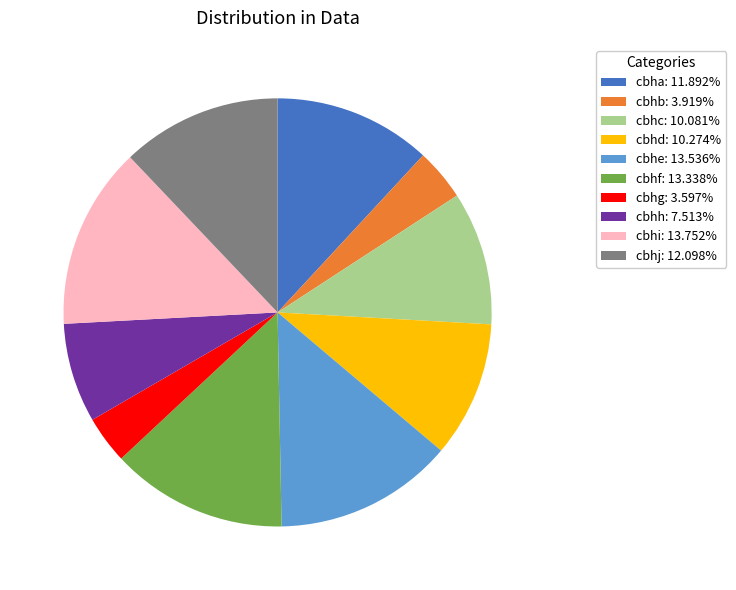

Is the sum of cbhe: 13.536% and cbhh: 7.513% greater than half?

No